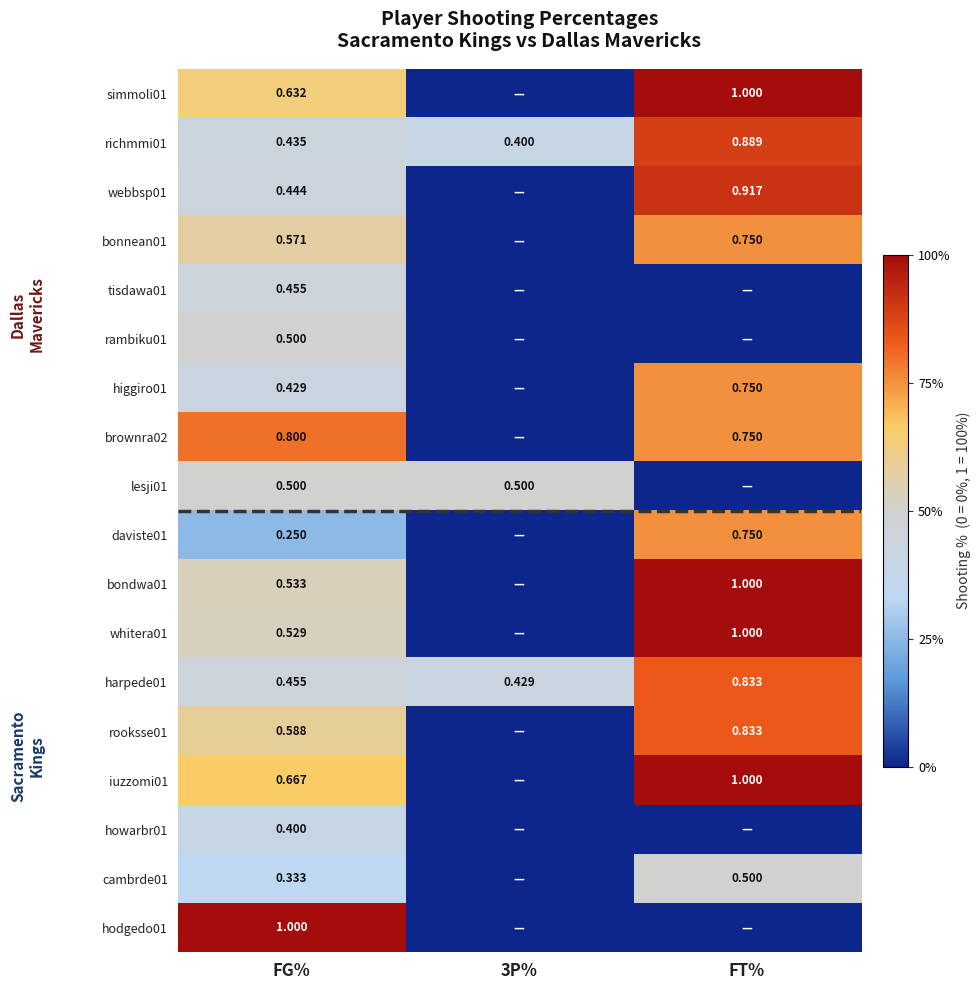

Is the value of iuzzomi01 at FG% greater than the value of hodgedo01 at FG%?

No